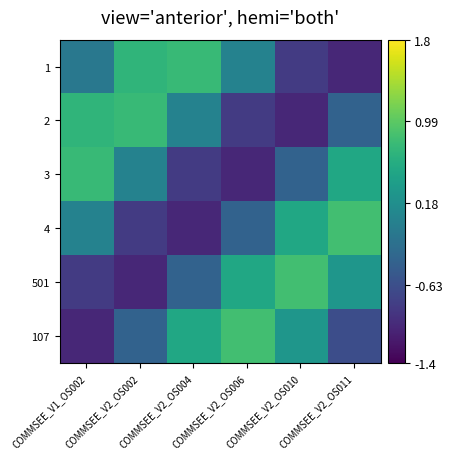

Reading left to right, transcribe all the data shown in this chart.

1: COMMSEE_V1_OS002=-0.1	COMMSEE_V2_OS002=0.7	COMMSEE_V2_OS004=0.8	COMMSEE_V2_OS006=0.0	COMMSEE_V2_OS010=-0.8	COMMSEE_V2_OS011=-1.0
2: COMMSEE_V1_OS002=0.7	COMMSEE_V2_OS002=0.8	COMMSEE_V2_OS004=0.0	COMMSEE_V2_OS006=-0.8	COMMSEE_V2_OS010=-1.0	COMMSEE_V2_OS011=-0.4
3: COMMSEE_V1_OS002=0.8	COMMSEE_V2_OS002=0.0	COMMSEE_V2_OS004=-0.8	COMMSEE_V2_OS006=-1.0	COMMSEE_V2_OS010=-0.4	COMMSEE_V2_OS011=0.5
4: COMMSEE_V1_OS002=0.0	COMMSEE_V2_OS002=-0.8	COMMSEE_V2_OS004=-1.0	COMMSEE_V2_OS006=-0.4	COMMSEE_V2_OS010=0.5	COMMSEE_V2_OS011=0.8
501: COMMSEE_V1_OS002=-0.8	COMMSEE_V2_OS002=-1.0	COMMSEE_V2_OS004=-0.4	COMMSEE_V2_OS006=0.5	COMMSEE_V2_OS010=0.8	COMMSEE_V2_OS011=0.3
107: COMMSEE_V1_OS002=-1.0	COMMSEE_V2_OS002=-0.4	COMMSEE_V2_OS004=0.5	COMMSEE_V2_OS006=0.8	COMMSEE_V2_OS010=0.3	COMMSEE_V2_OS011=-0.6